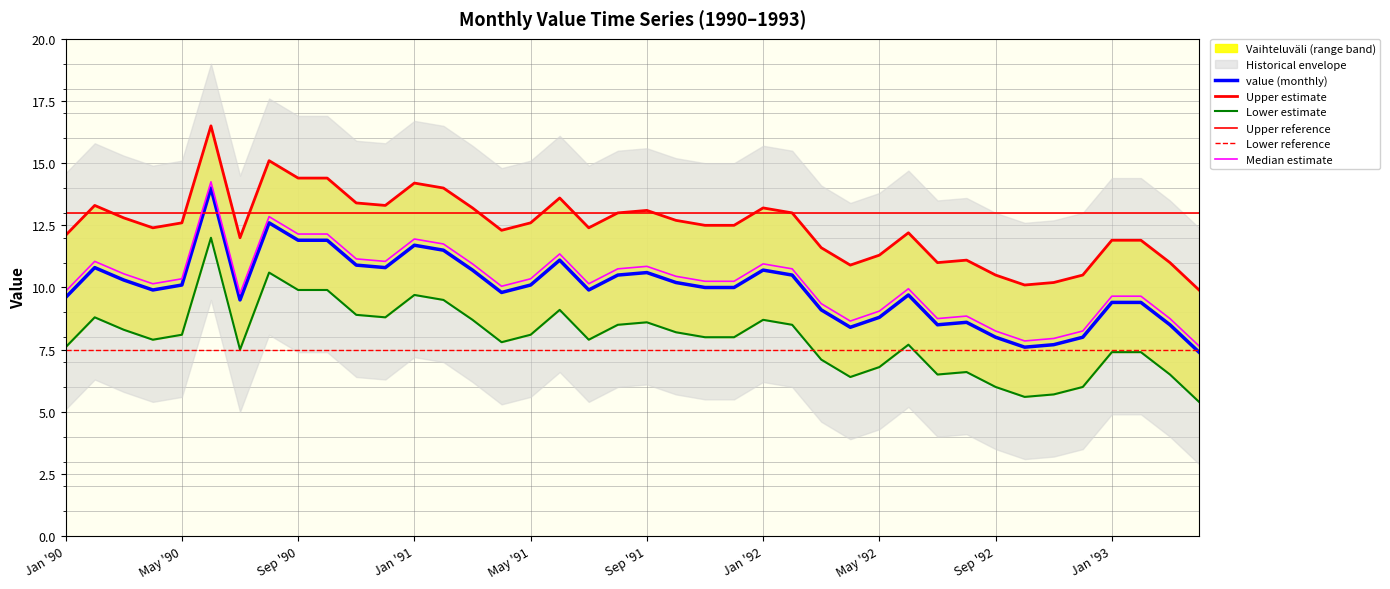

True or false: lower_band has more than 2 points higher than both neighbors.

True